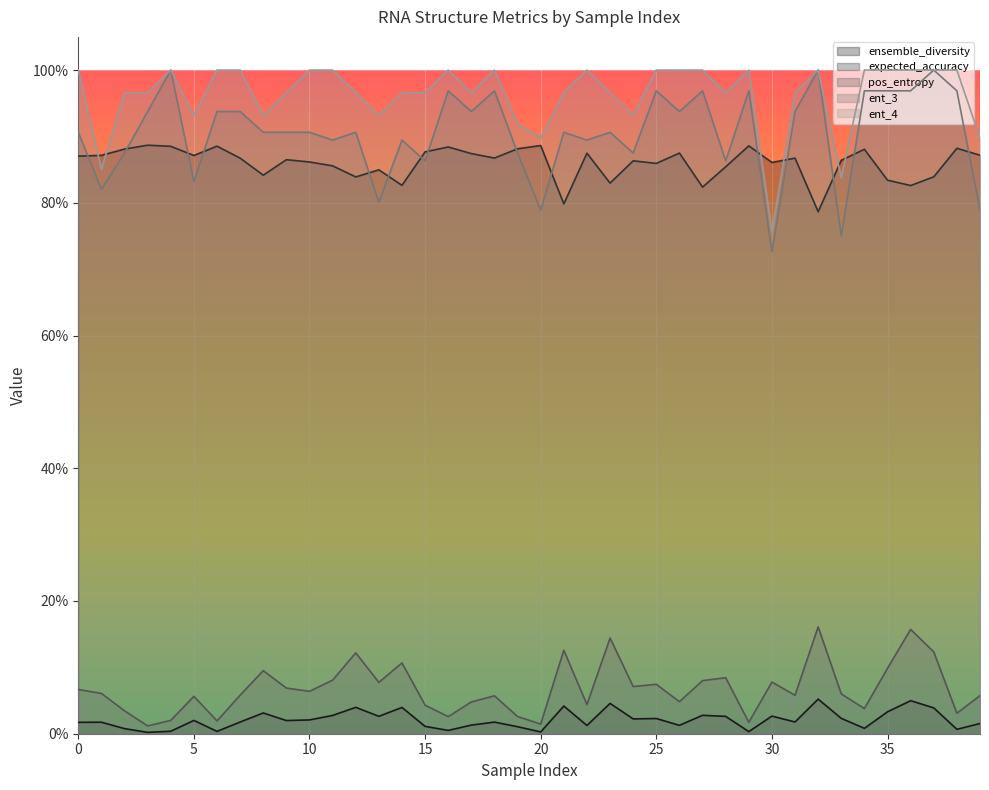

The pos_entropy series shows 0.1 at 40. True or false?

False